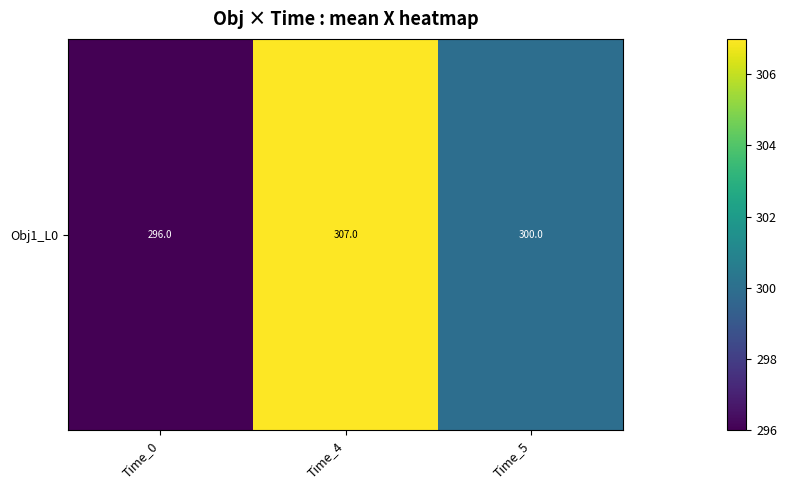

Which has a higher value, Time_0 or Time_4?

Time_4